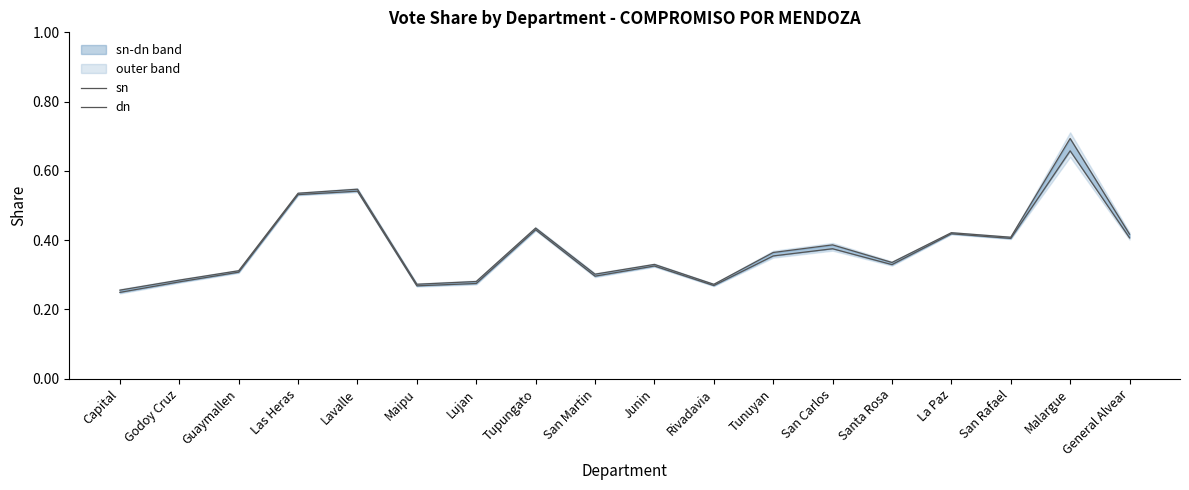

Is this an area chart (filled region under the line)?

No